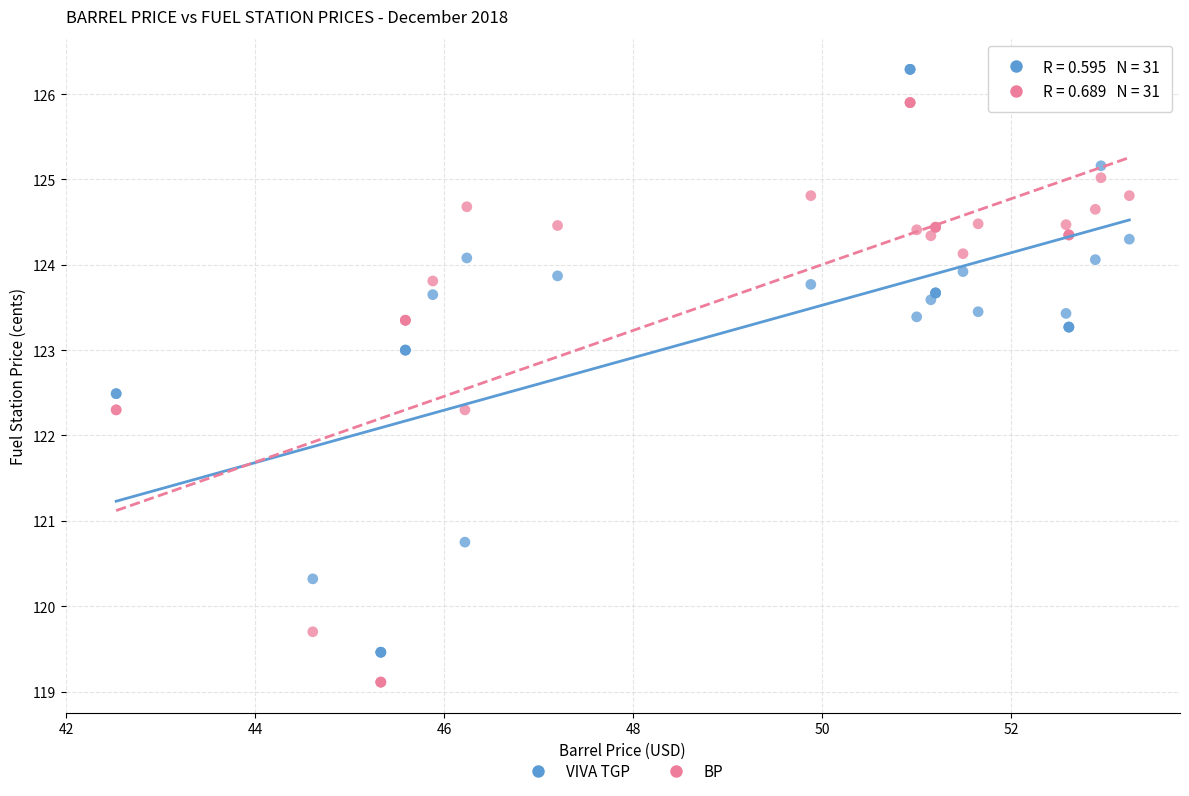

Which series reaches the minimum Y coordinate?

BP